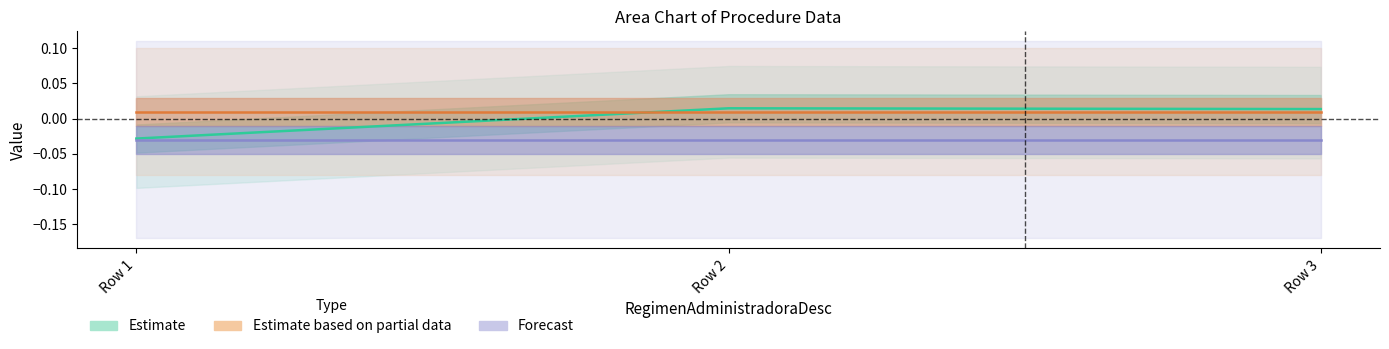

True or false: Estimate based on partial data has a value of 0.0 at Row 3.

True